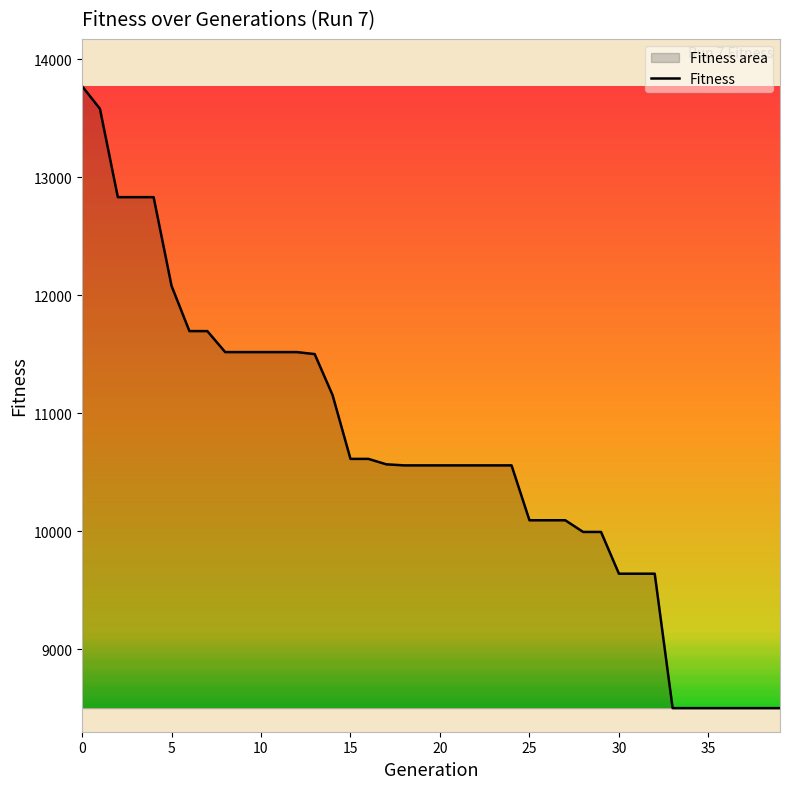

What is the smallest value displayed?

8501